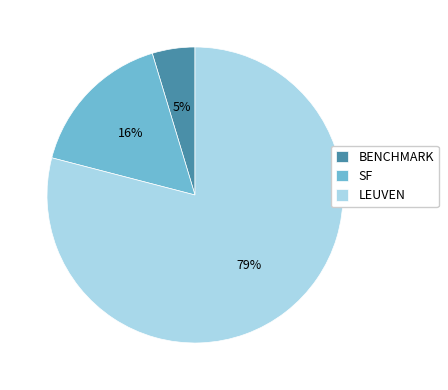

To the nearest percent, what portion does LEUVEN represent?

79%